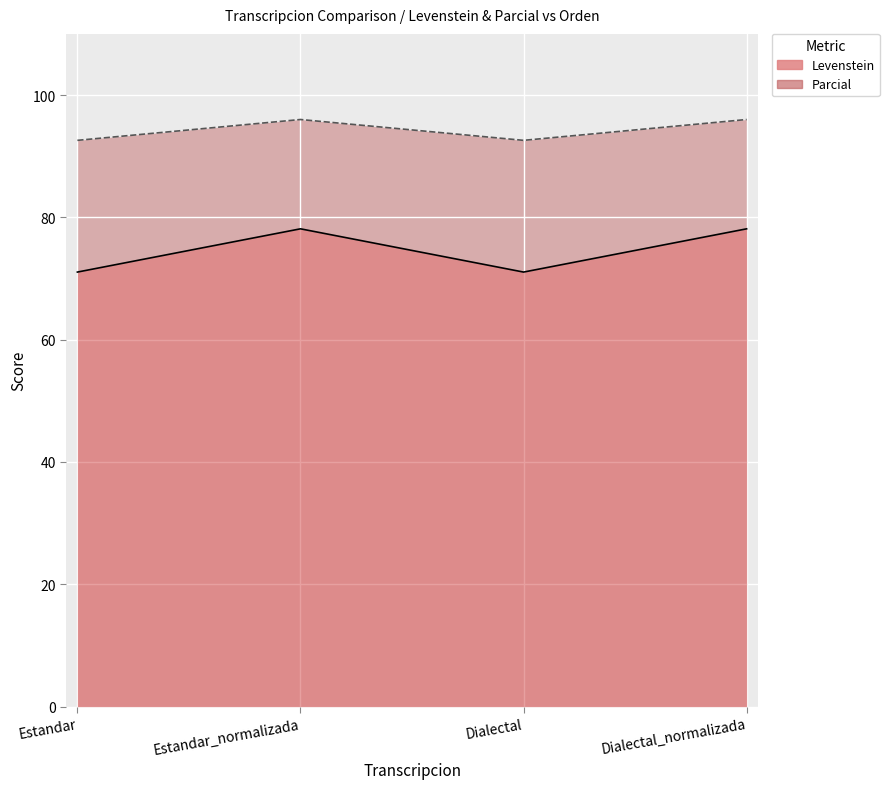

Reading left to right, transcribe all the data shown in this chart.

Levenstein: 71.1	78.1	71.1	78.1
Parcial: 92.6	96.0	92.6	96.0